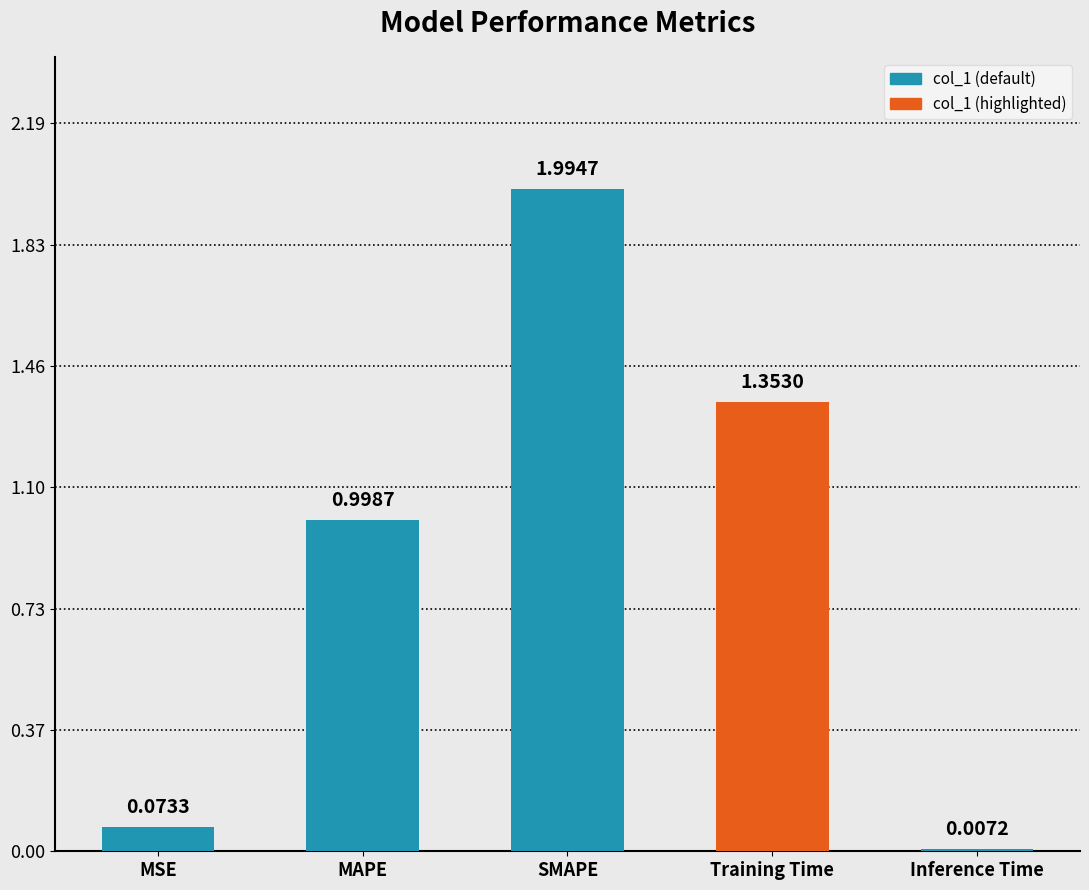

Rank the categories by value from lowest to highest.

Inference Time, MSE, MAPE, Training Time, SMAPE